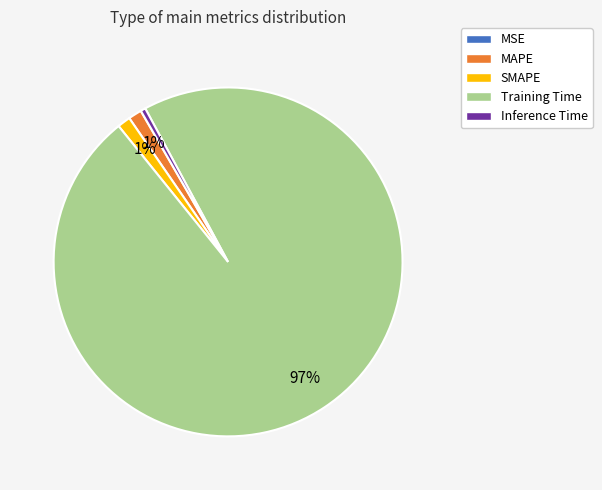

To the nearest percent, what is the average slice percentage?

20%